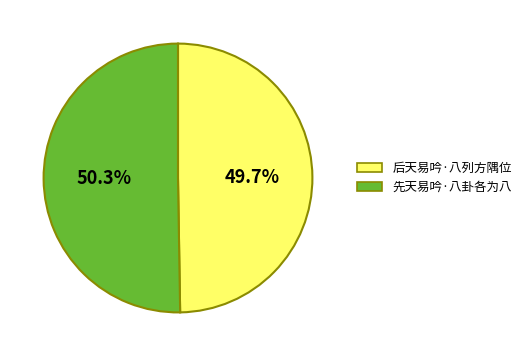

Rank the categories by value from highest to lowest.

先天易吟·八卦各为八, 后天易吟·八列方隅位